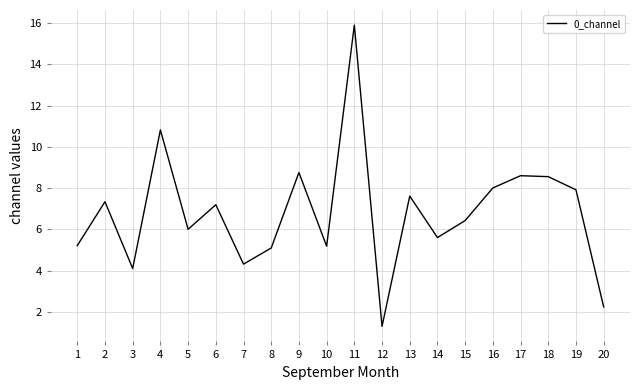

Is it true that the value at 11 is 8.6?

False